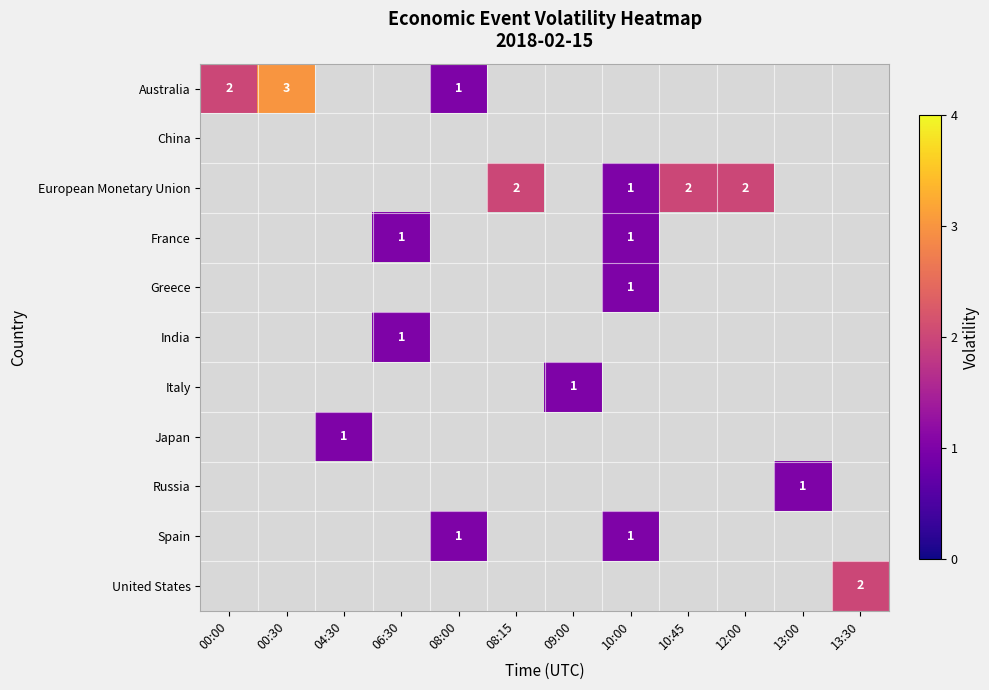

Is it true that Spain equals 1 at 08:00?

True